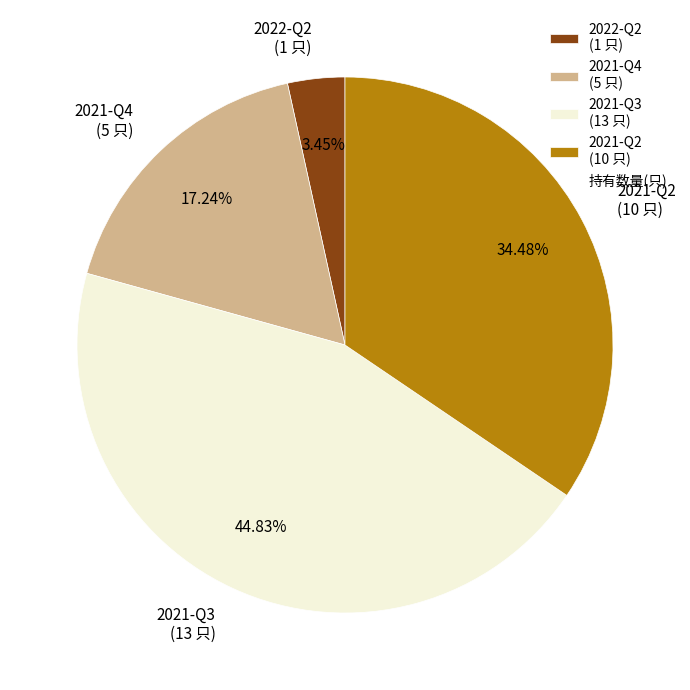

Which category has the smallest portion of the pie?

2022-Q2